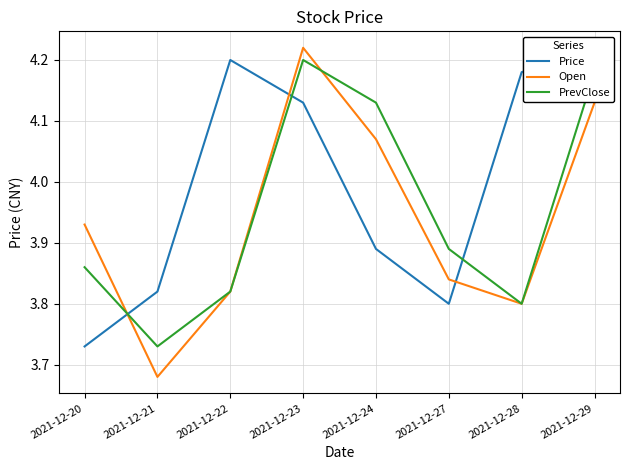

Does the chart have visible grid lines?

Yes